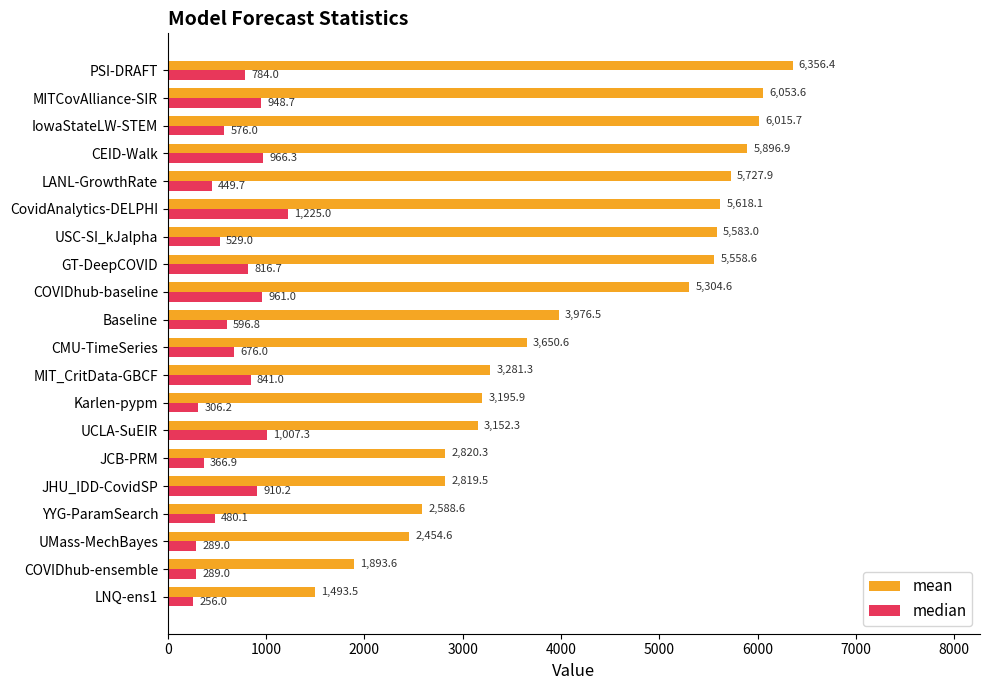

The value of median at COVIDhub-baseline is 961.0. True or false?

True